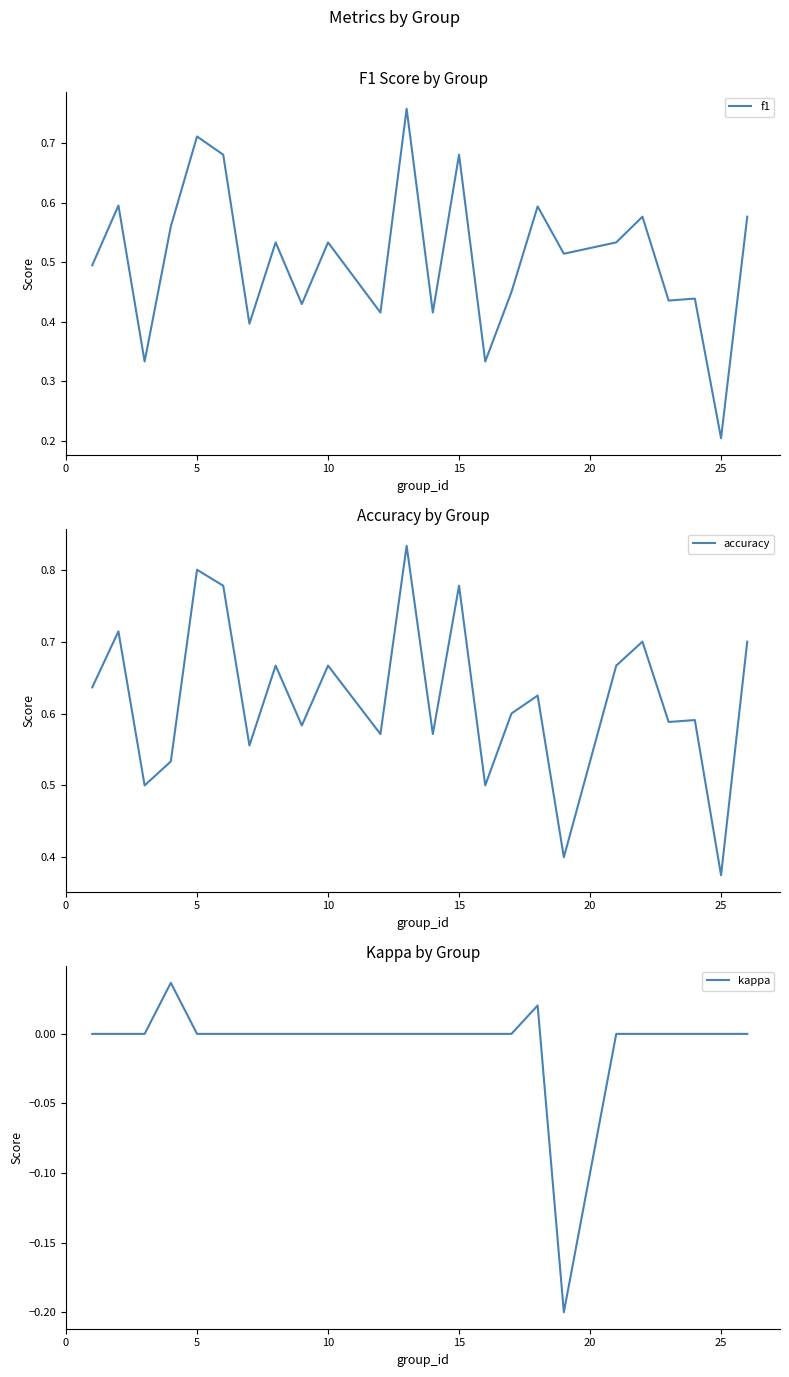

Which category has the lowest value in the f1 series?

25